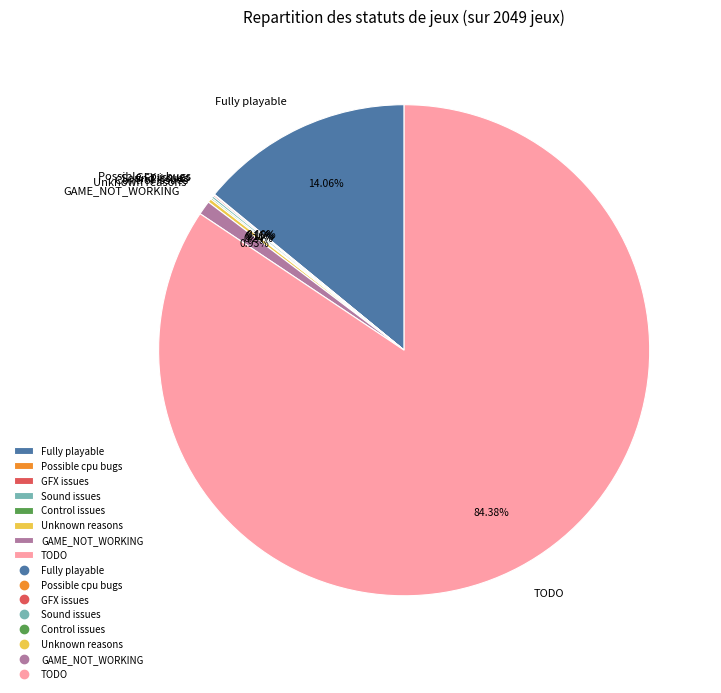

Is there a majority slice in this chart?

Yes